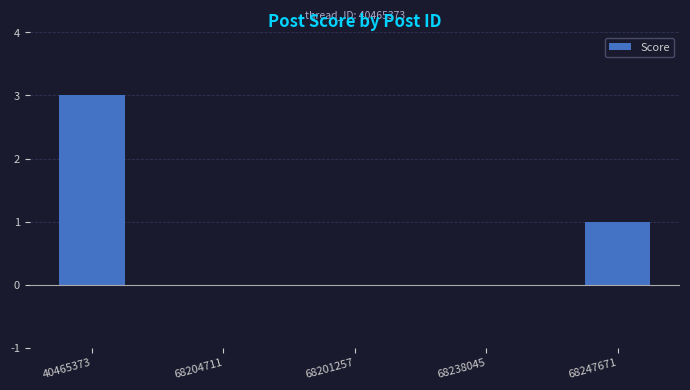

Which has a higher value, 68201257 or 68247671?

68247671